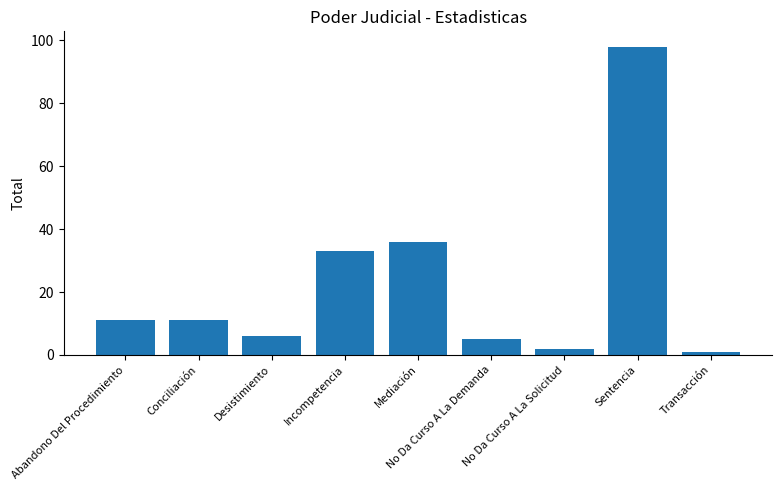

Between Conciliación and No Da Curso A La Demanda, which is larger?

Conciliación